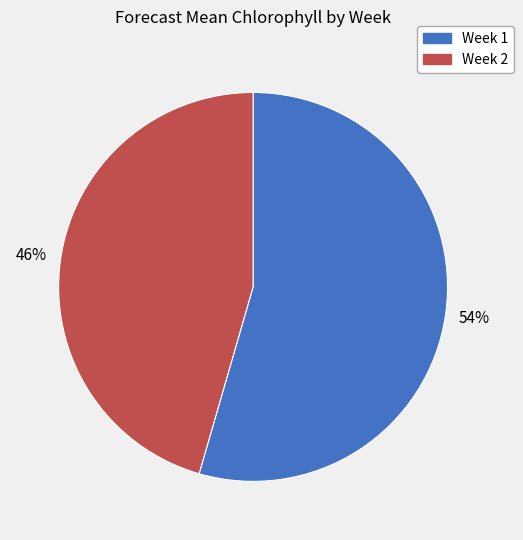

Rank the categories by value from highest to lowest.

Week 1, Week 2